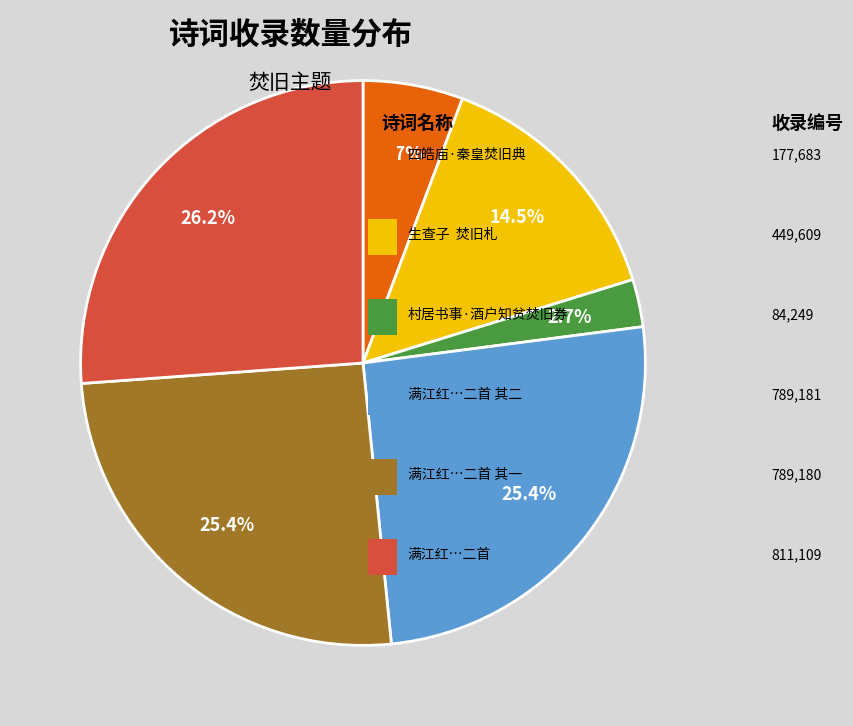

Does any single category account for the majority?

No